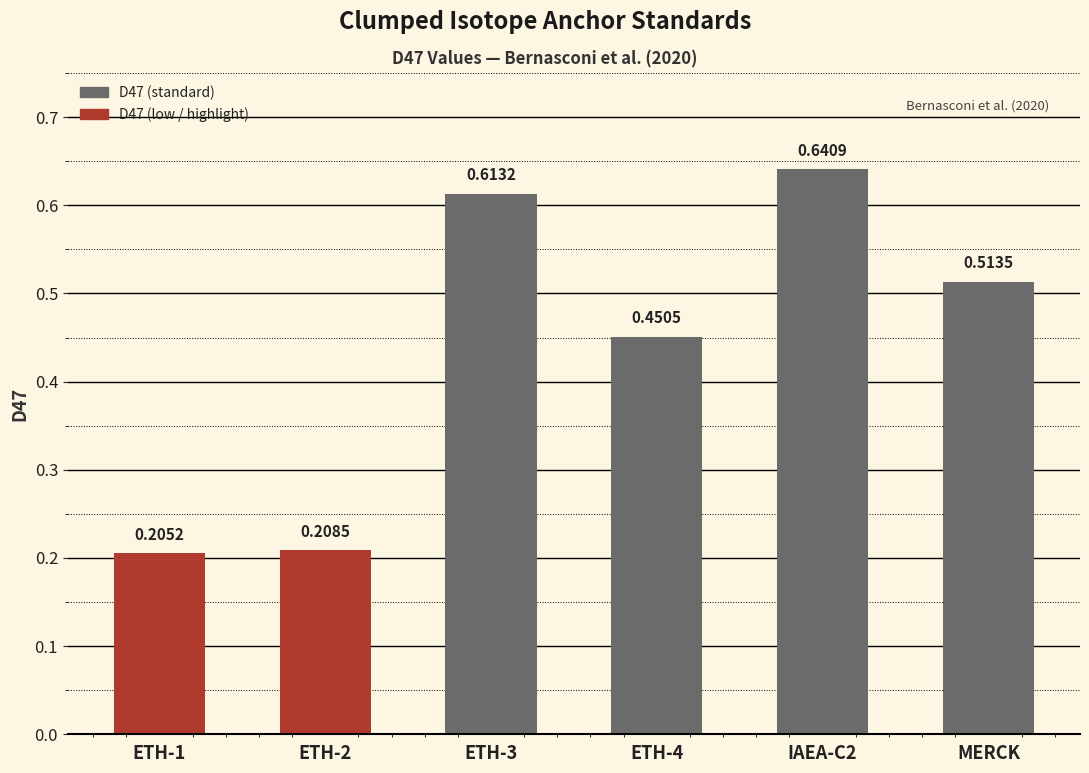

What is the average value?

0.4